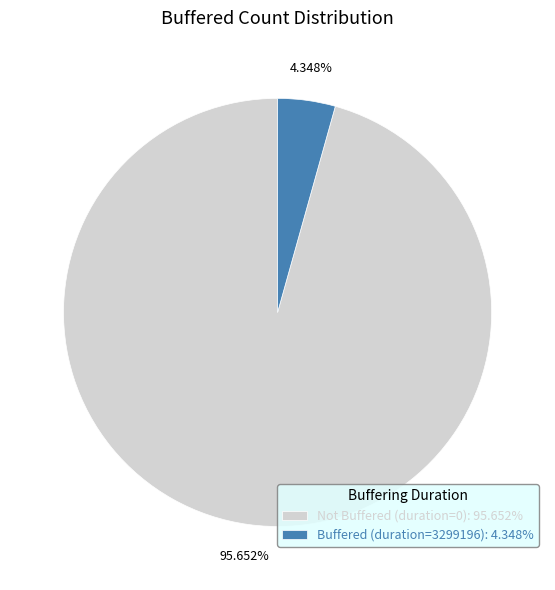

What is the largest slice in the pie chart?

Not Buffered (duration=0): 95.652%